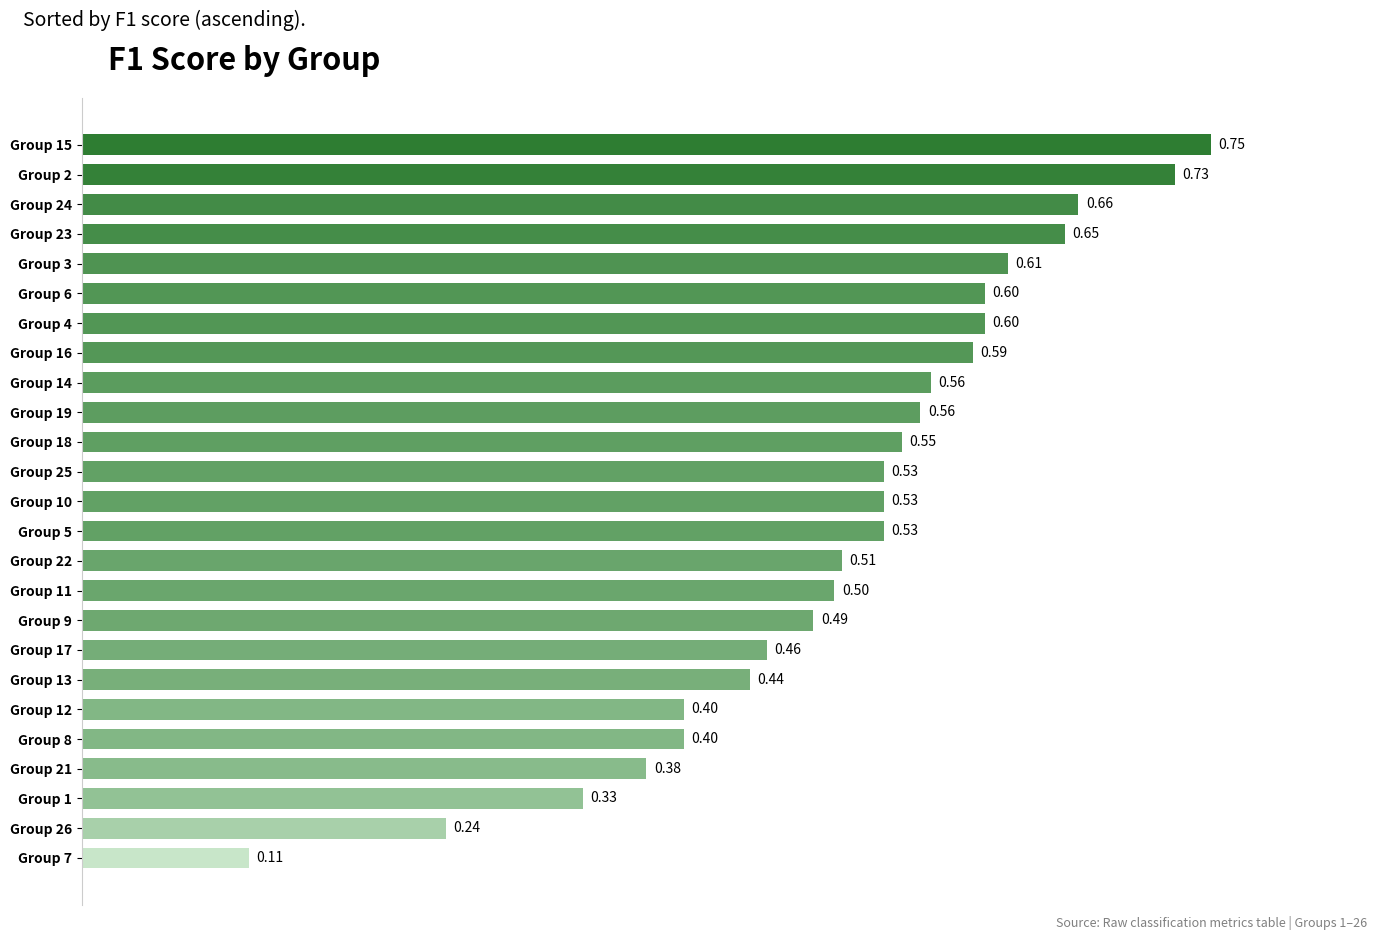

Which has a higher value, Group 11 or Group 26?

Group 11